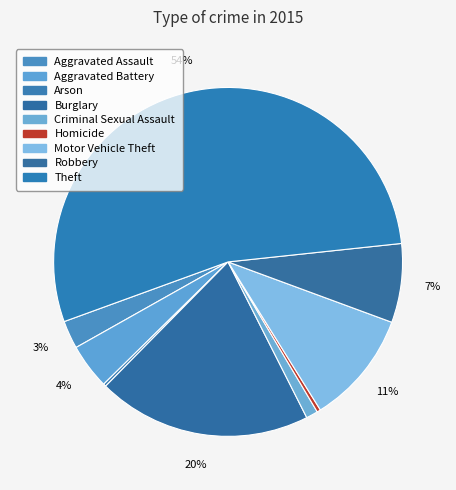

Is Theft the majority of the pie?

Yes